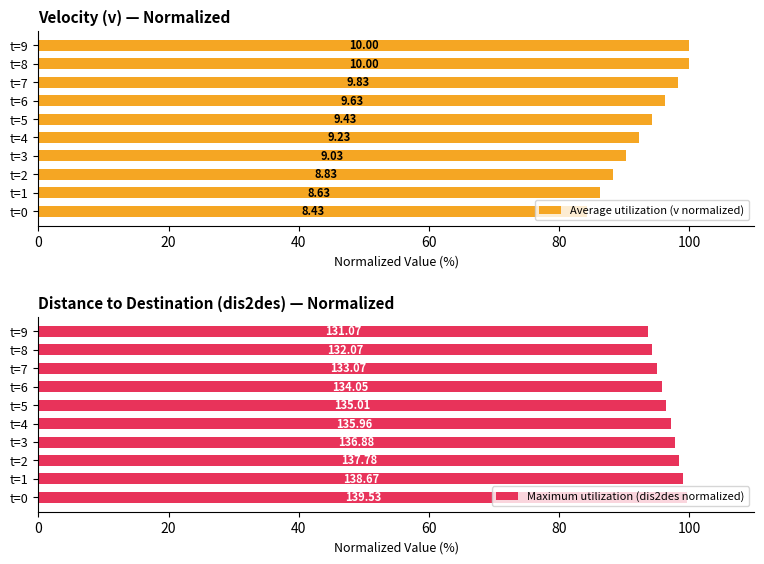

True or false: Maximum utilization (dis2des normalized) has a value of 38.7 at t=2.

False